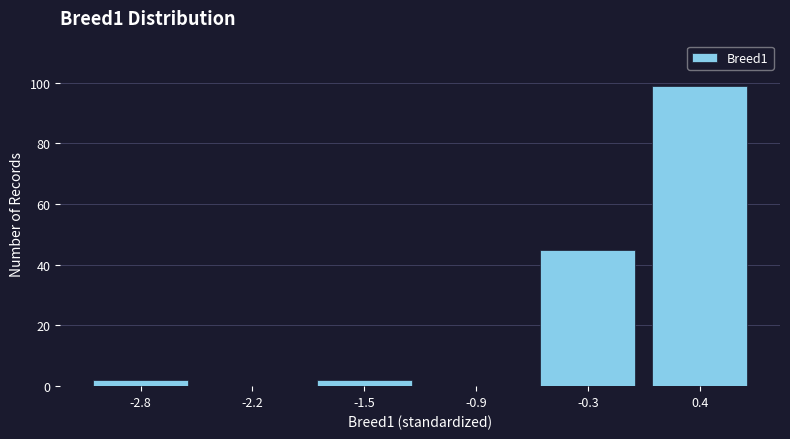

Reading left to right, list all the values displayed in this chart.

-2.8=2	-2.2=0	-1.5=2	-0.9=0	-0.3=45	0.4=99